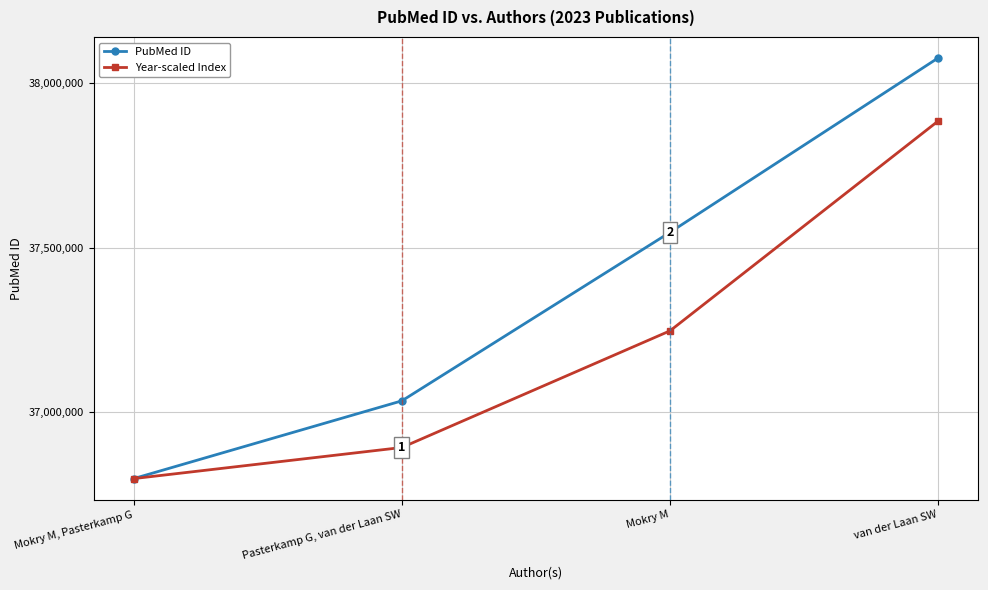

What is the smallest value displayed?

36798294.0